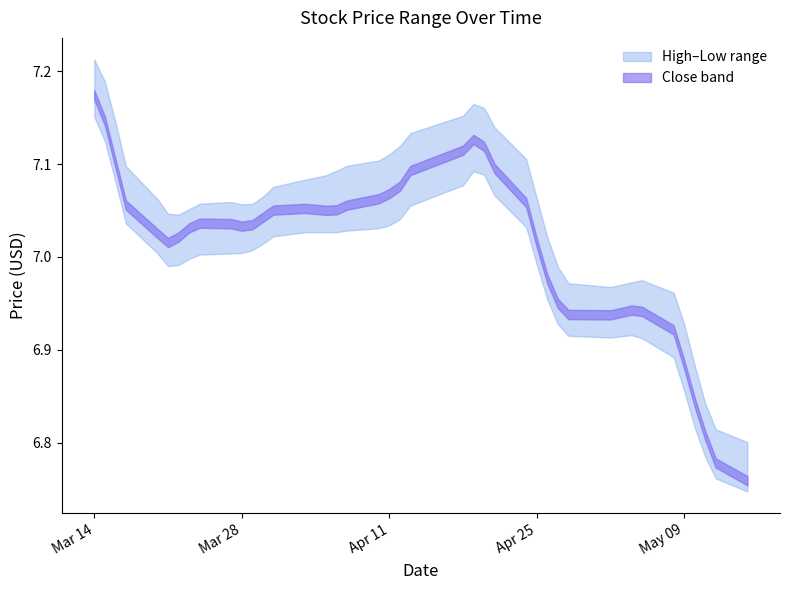

True or false: Low and Close cross at least once.

False